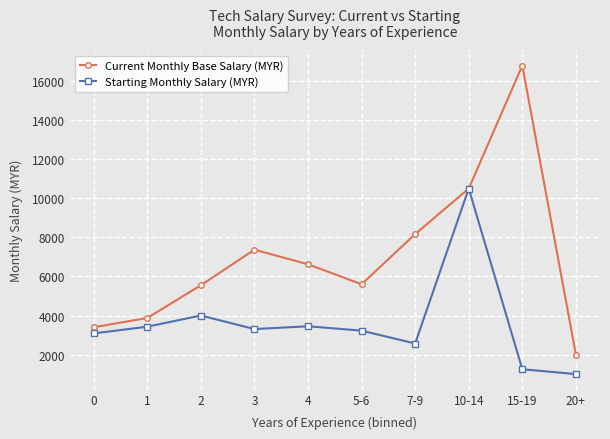

Where does the Current Monthly Base Salary (MYR) series first go above 6625?

3